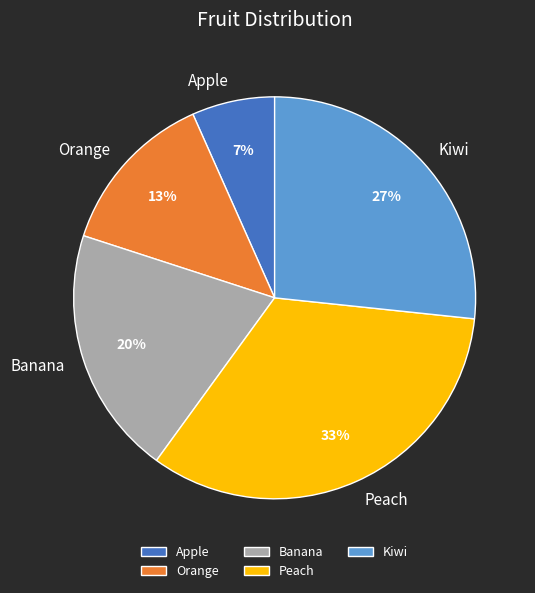

To the nearest percent, what percentage of the pie is Peach?

33%